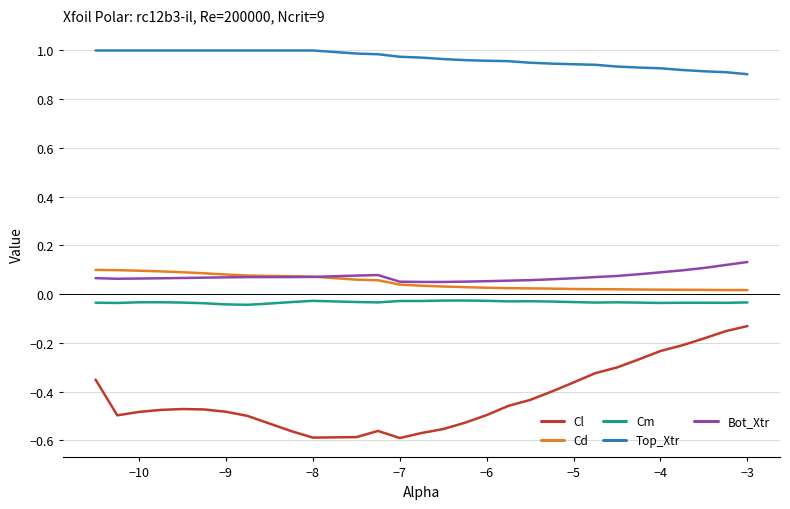

True or false: Top_Xtr and Cm intersect in this chart.

False